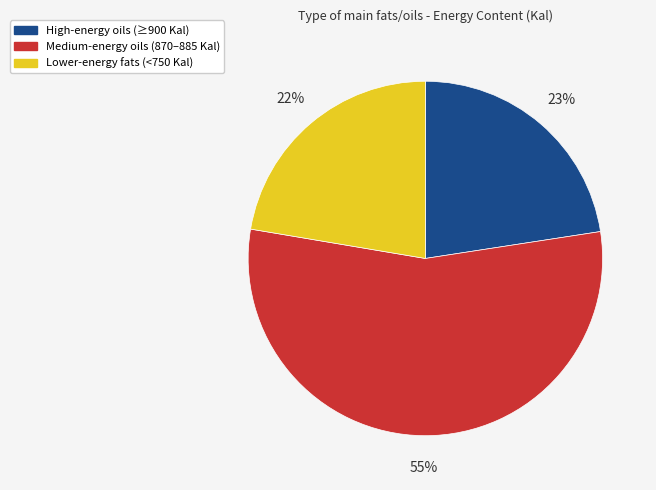

Is it true that Medium-energy oils (870–885 Kal) is 55% of the pie?

True